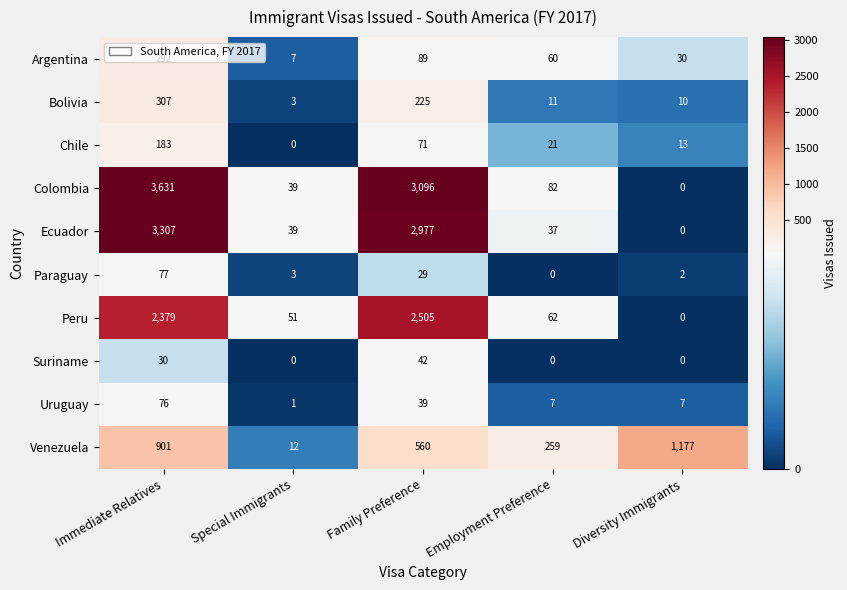

At how many categories does at least one series exceed 3611?

1